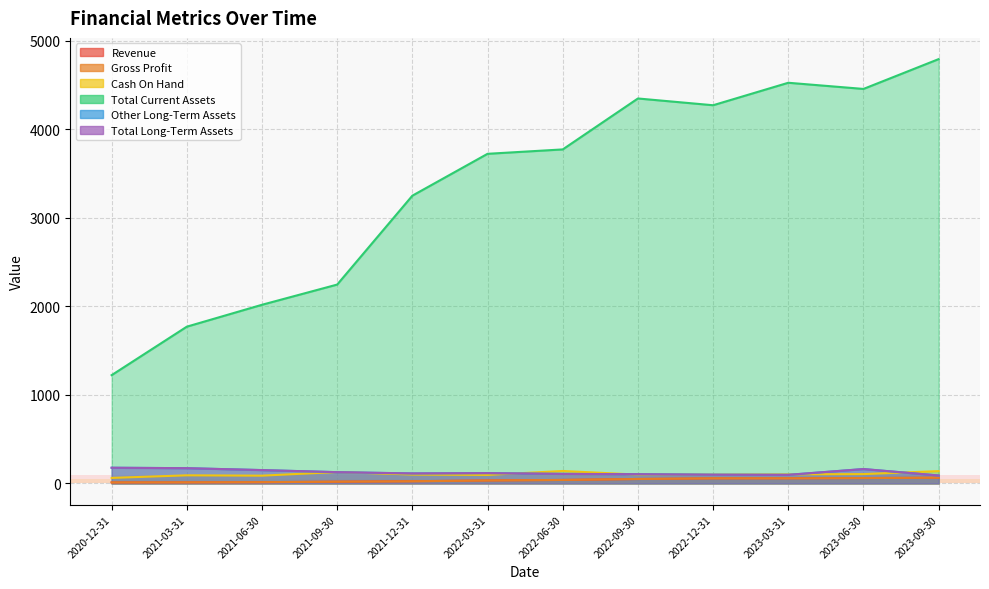

List the series in order of their peak value, lowest first.

Revenue, Gross Profit, Cash On Hand, Other Long-Term Assets, Total Long-Term Assets, Total Current Assets